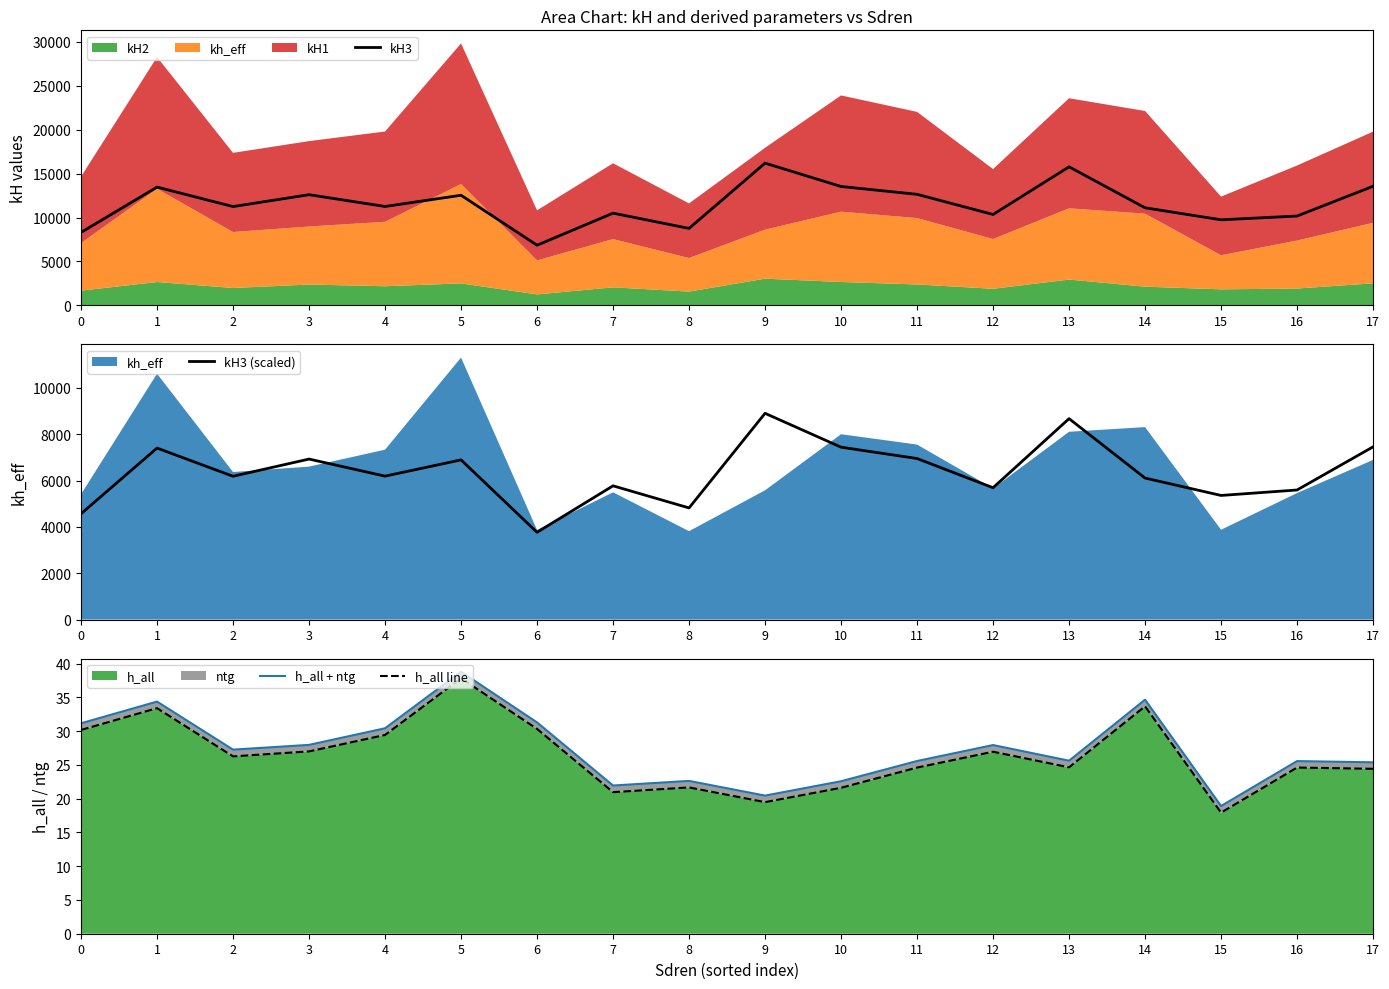

At which category does the chart reach its minimum across all series?

15